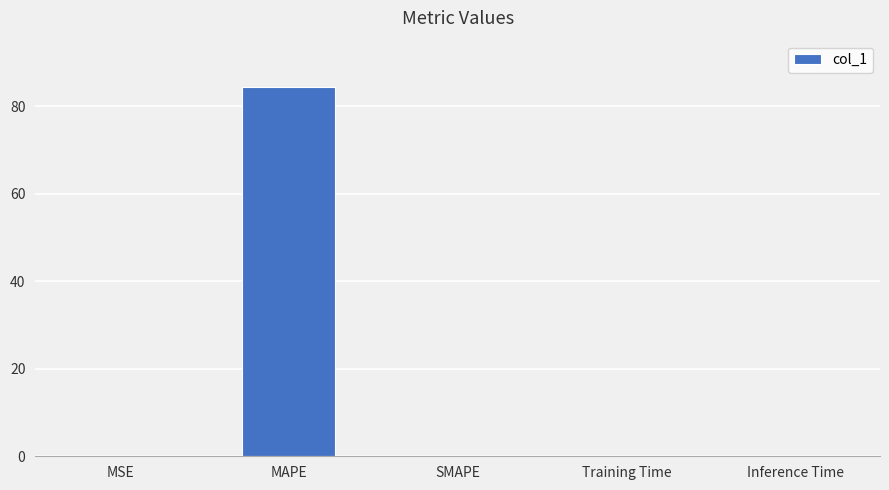

What is the change in value from MAPE to SMAPE?

-84.4